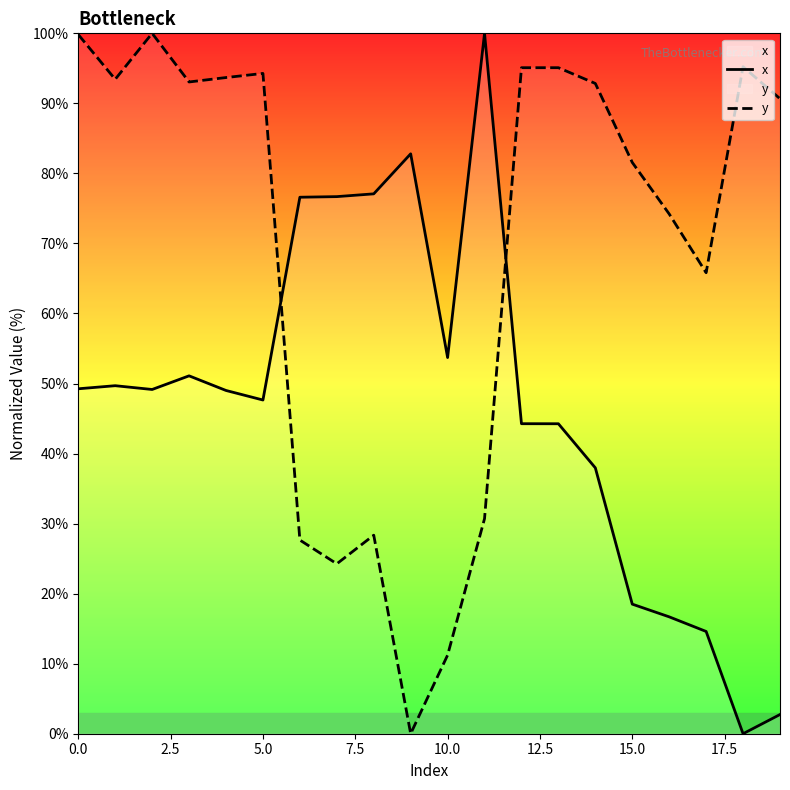

Which series ends up on top after the final intersection of x and y?

y